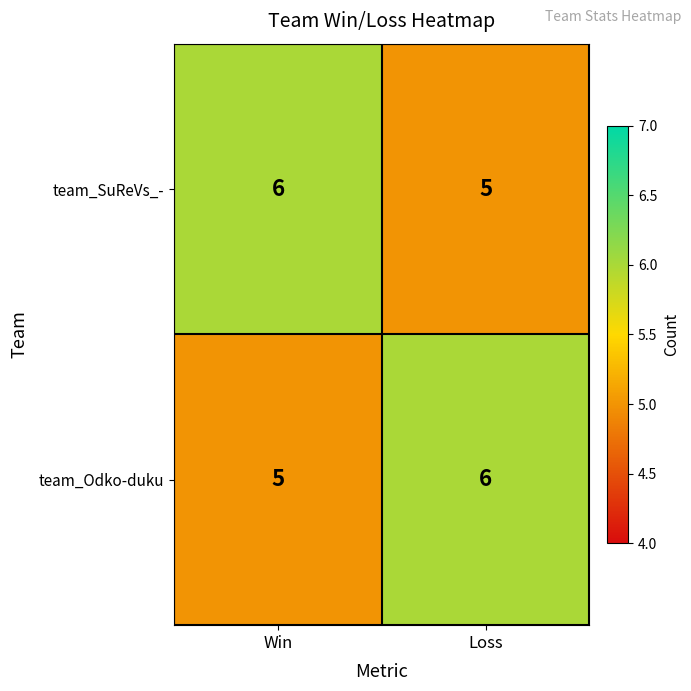

What is the sum of all team_Odko-duku values?

11